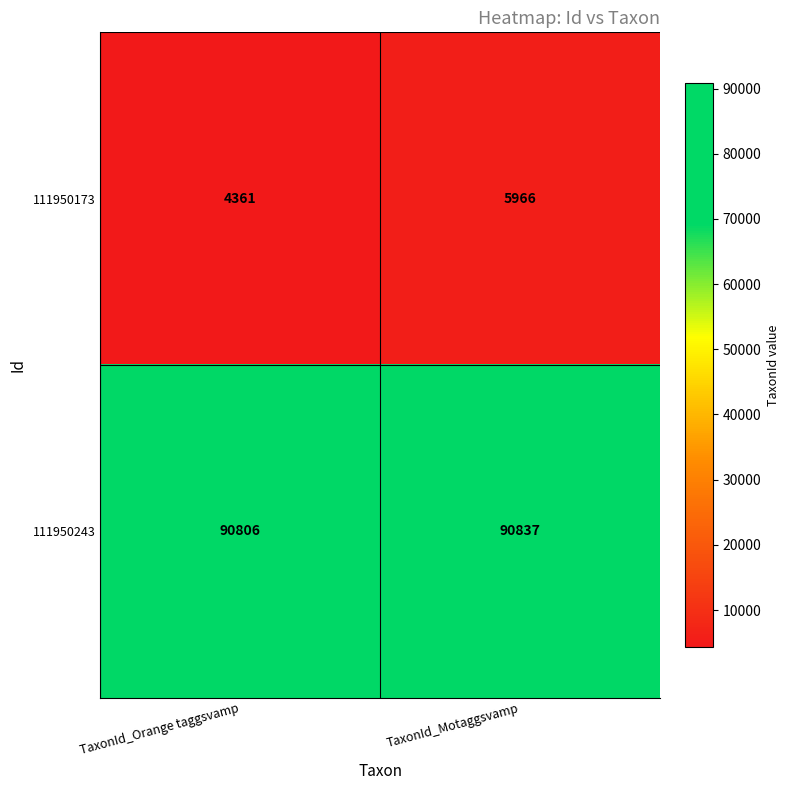

Which series has the largest total across all categories?

111950243